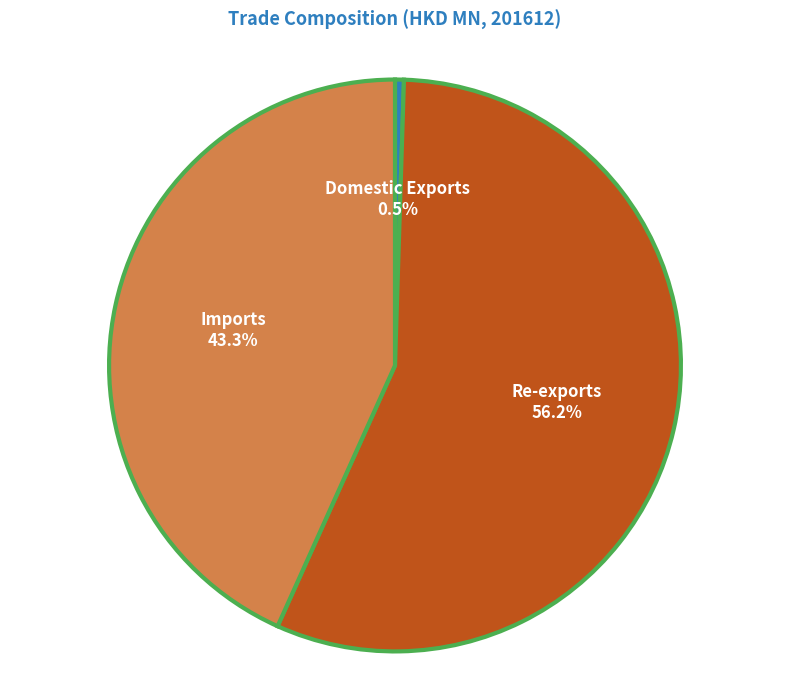

What percentage is the Imports slice, to the nearest percent?

43%